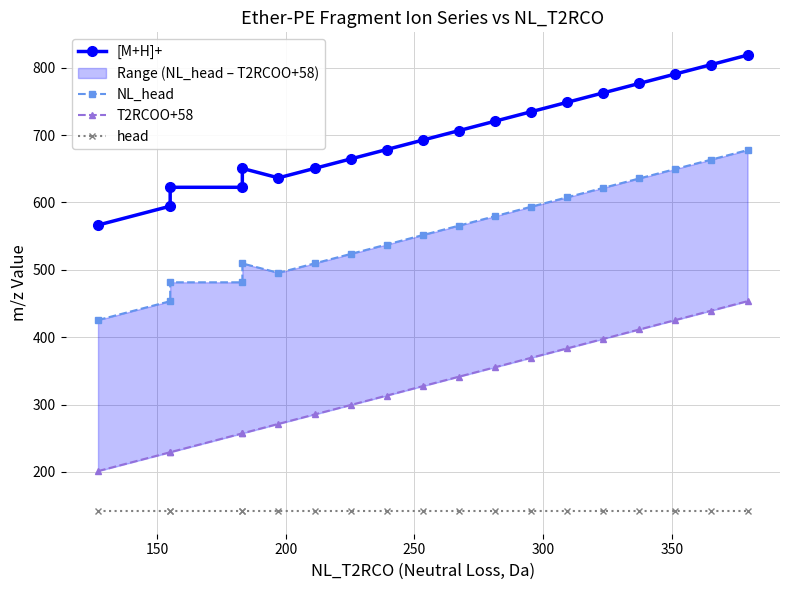

Which series has the largest total across all categories?

[M+H]+